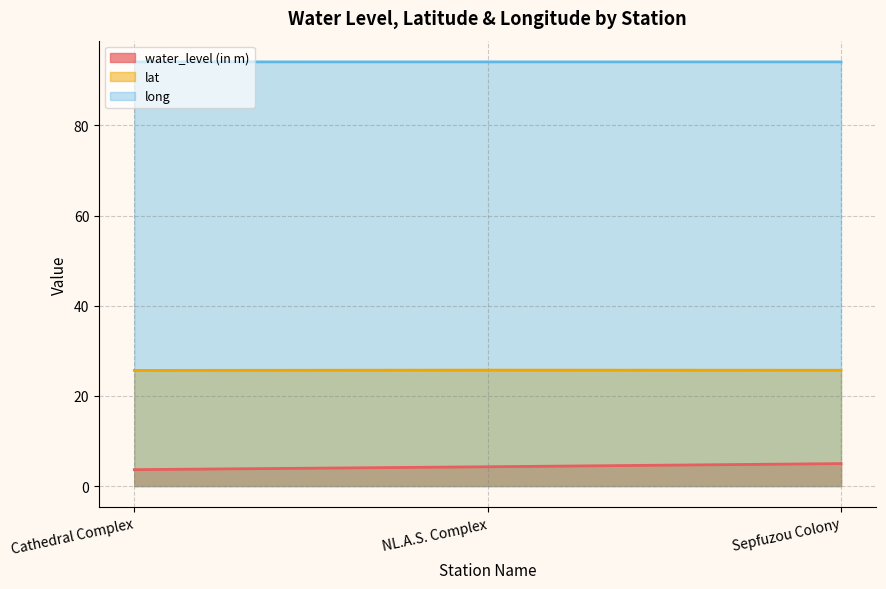

Rank the series by their average value, from lowest to highest.

water_level (in m), lat, long